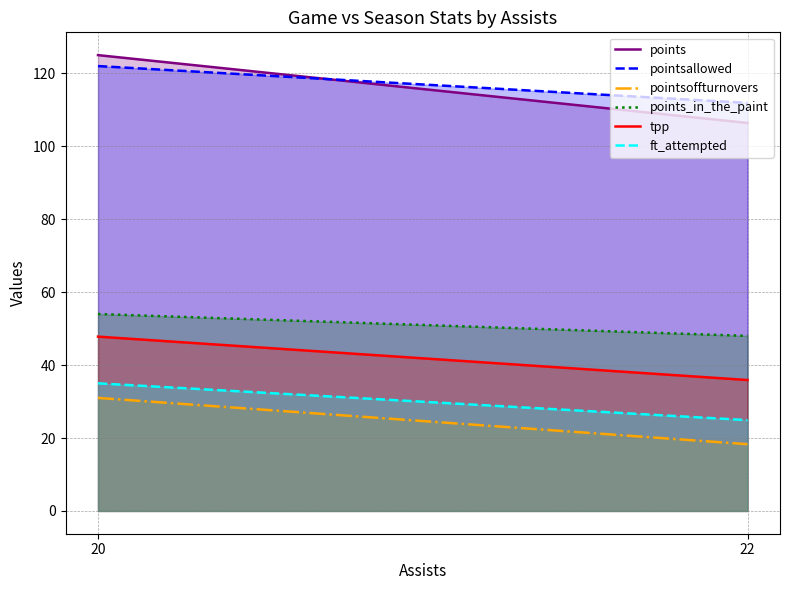

List the series in order of their peak value, lowest first.

pointsoffturnovers, ft_attempted, tpp, points_in_the_paint, pointsallowed, points